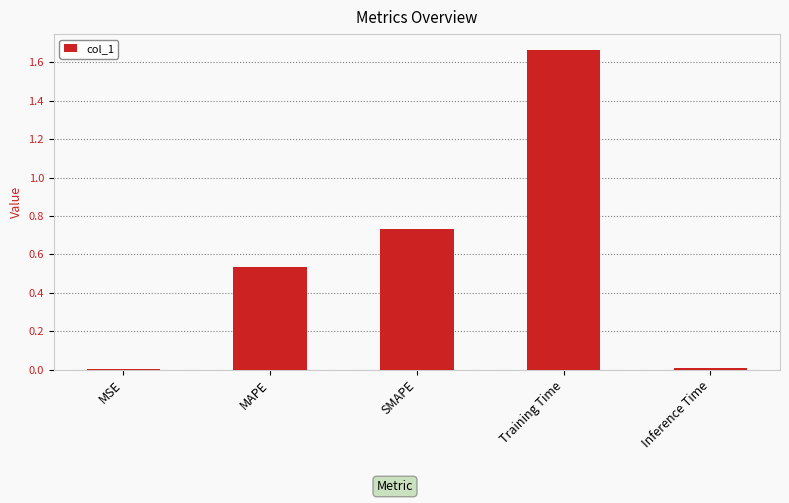

Which has a higher value, MAPE or SMAPE?

SMAPE